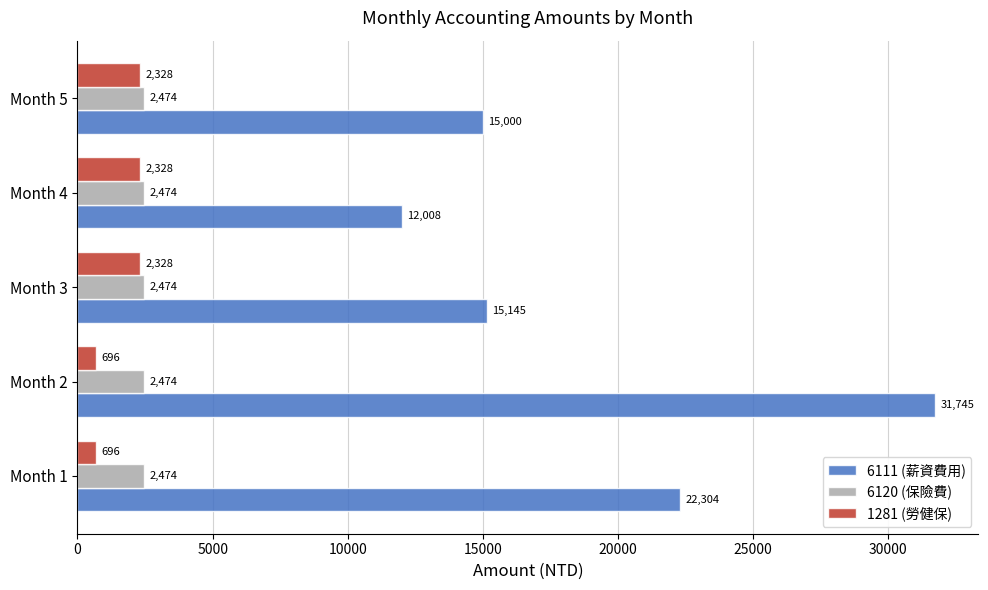

What are all the series names shown in the legend?

6111 (薪資費用), 6120 (保險費), 1281 (勞健保)